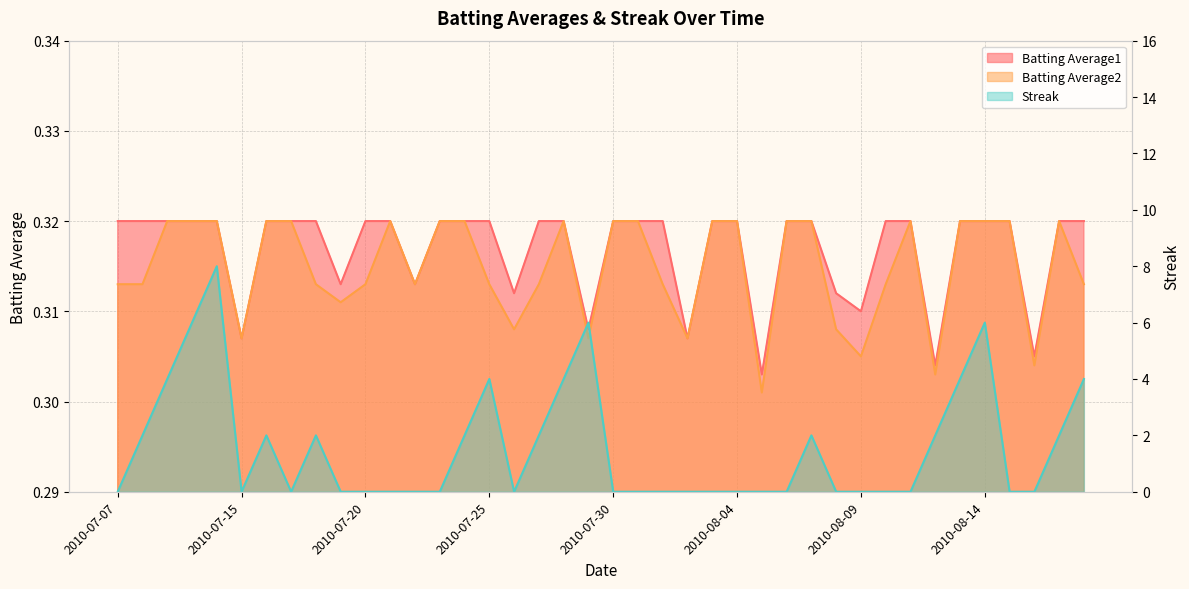

Rank the series by their maximum value, from highest to lowest.

Streak, Batting Average1, Batting Average2